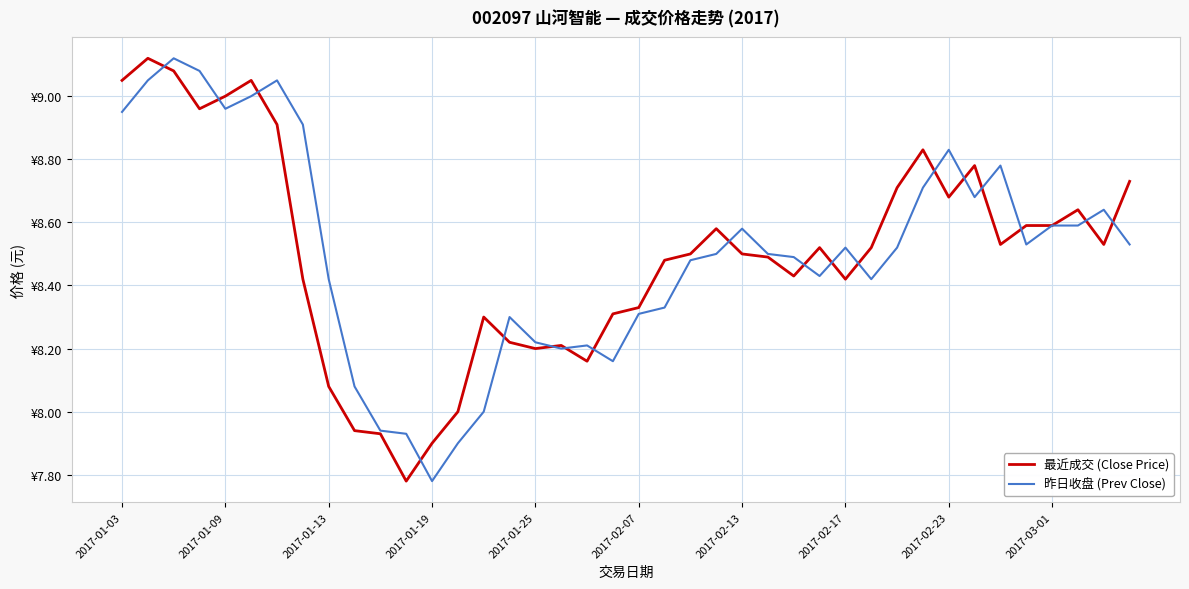

Does the chart have visible grid lines?

Yes